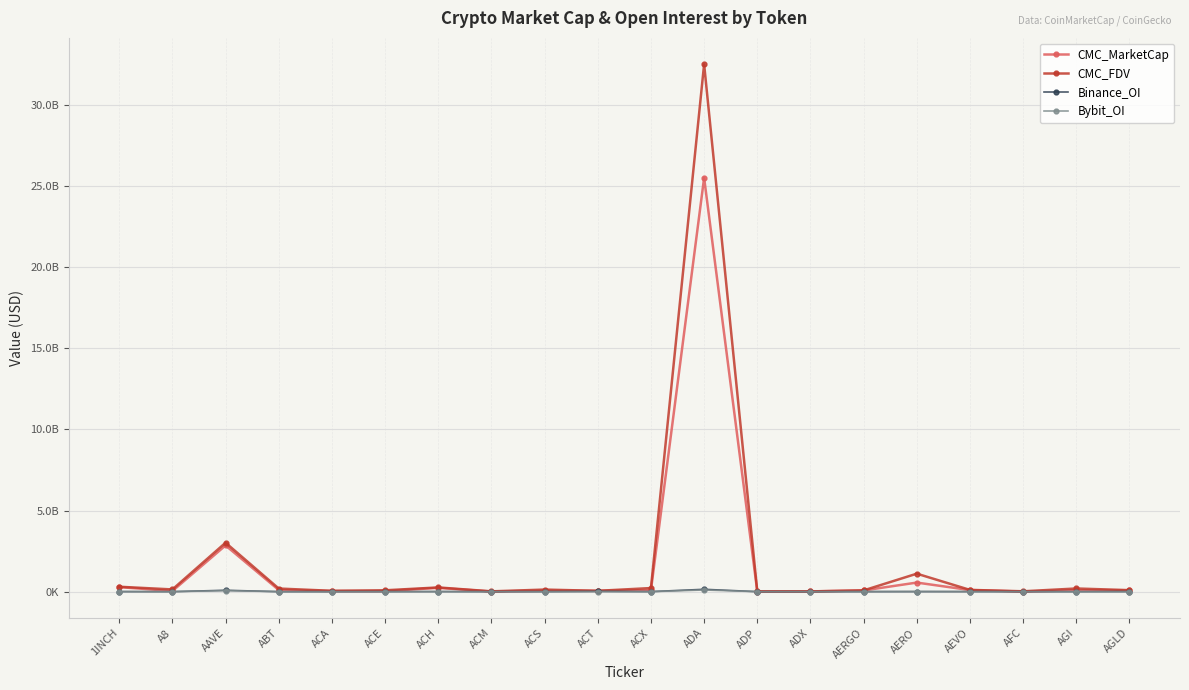

At which category is the sum across all series the highest?

ADA